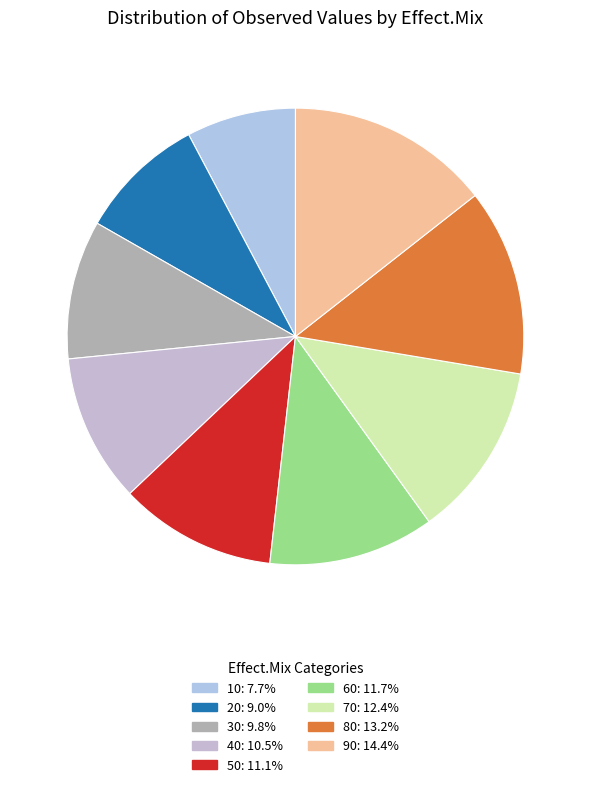

What is the largest slice in the pie chart?

90